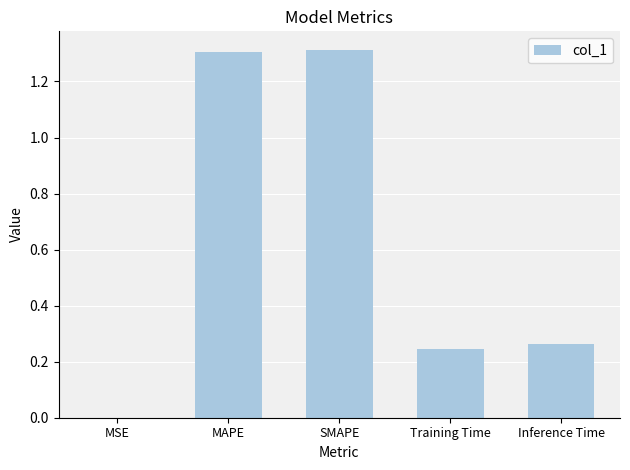

What is the maximum value shown in the chart?

1.3